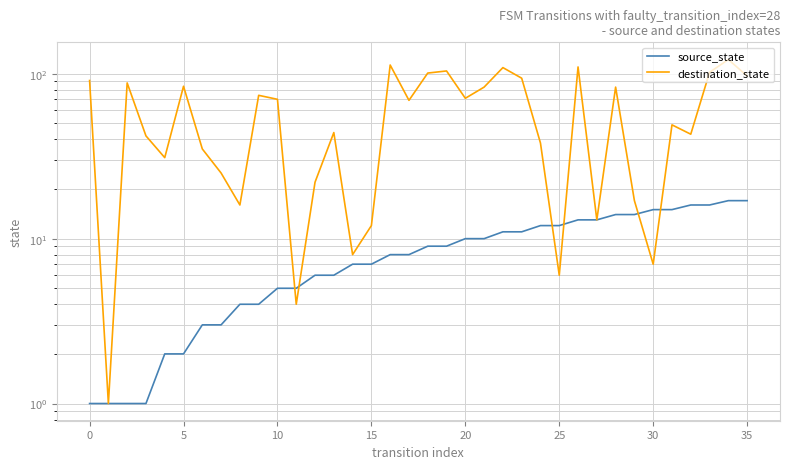

What is the label of the 11th point from the left?

10